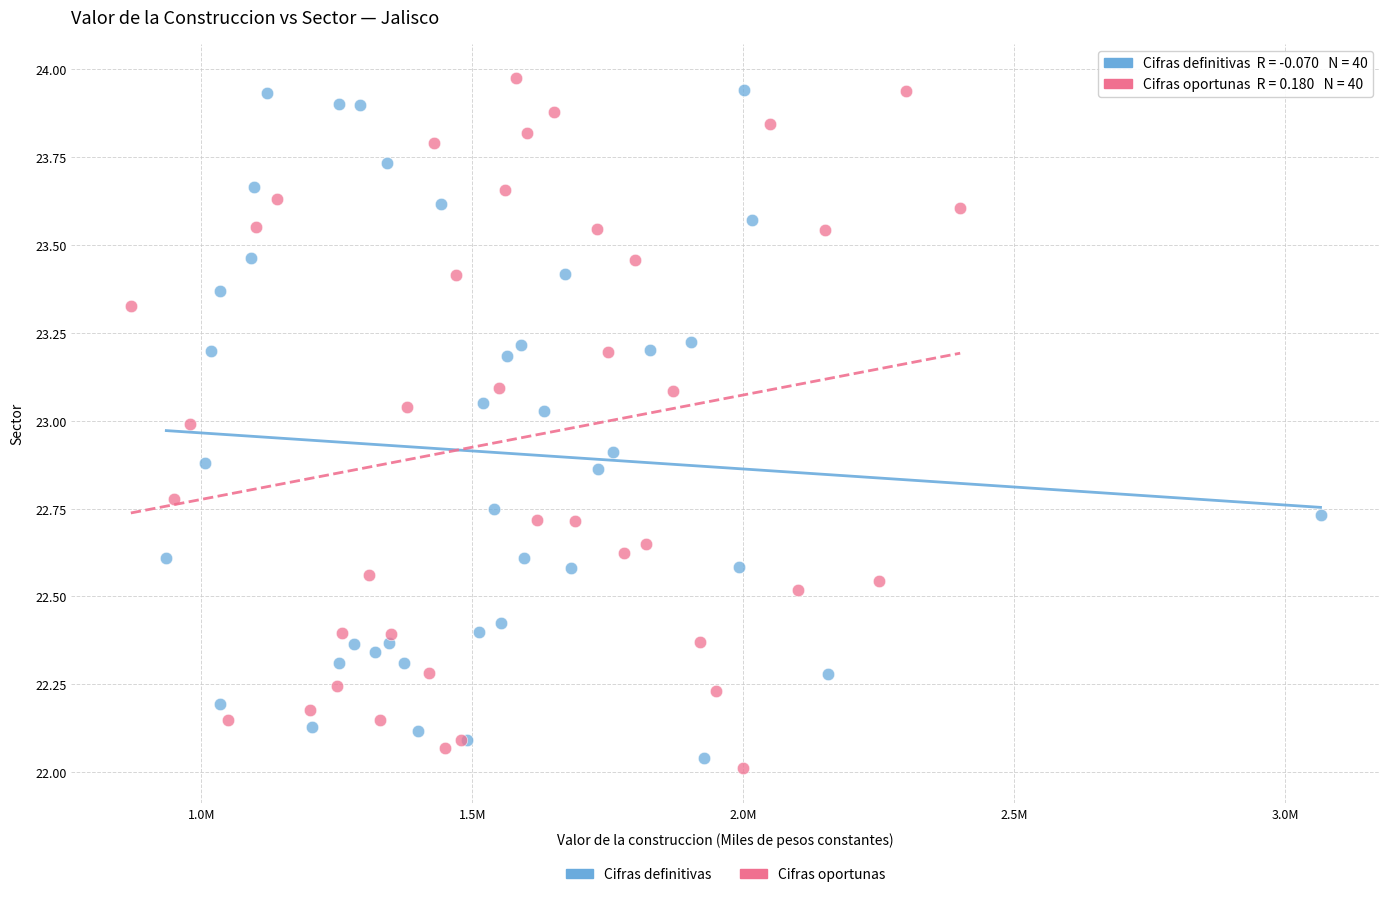

Which series contains the highest Y value?

Cifras oportunas